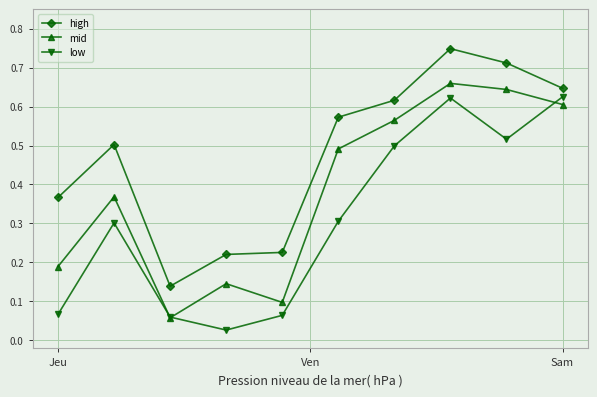

At how many categories does at least one series exceed 0?

10